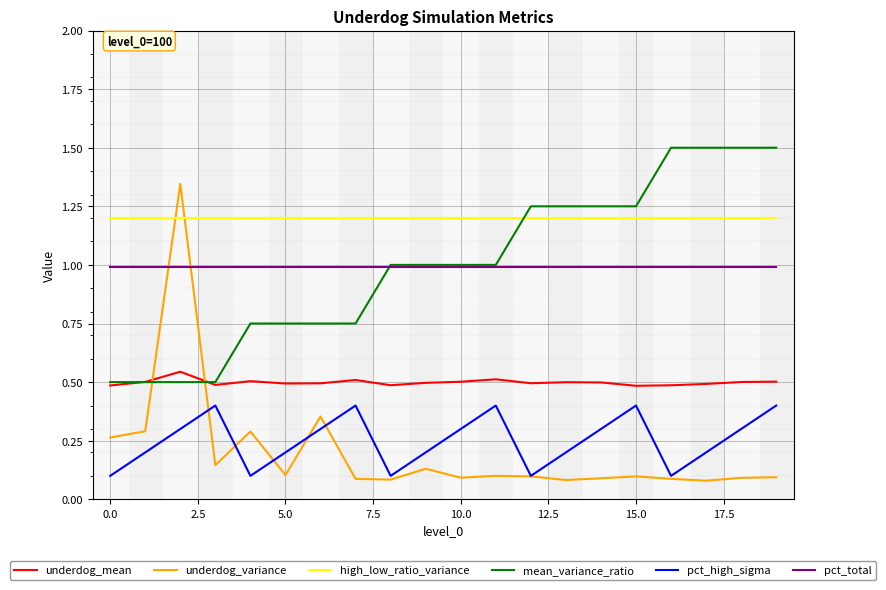

Rank the series by their maximum value, from highest to lowest.

mean_variance_ratio, underdog_variance, high_low_ratio_variance, pct_total, underdog_mean, pct_high_sigma